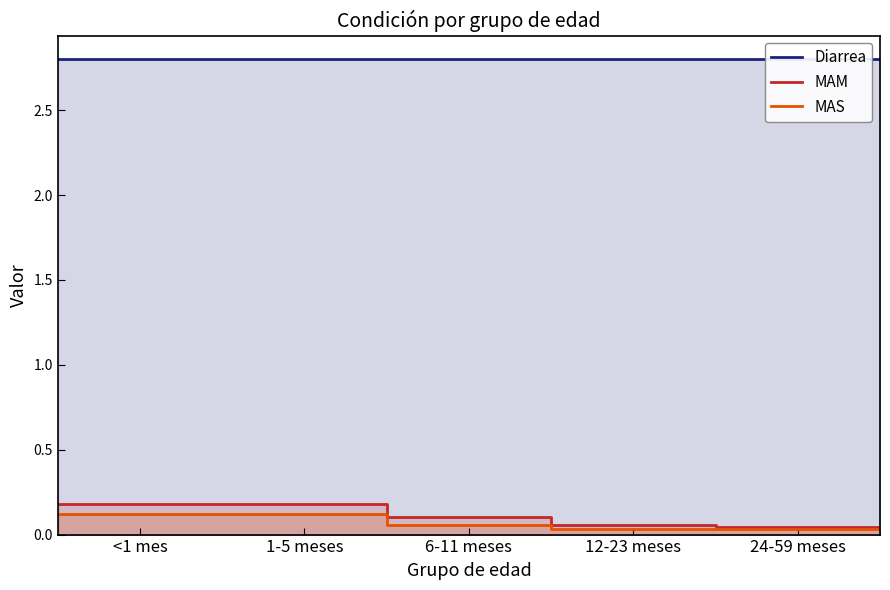

The value of MAS at 1-5 meses is 0.1. True or false?

True